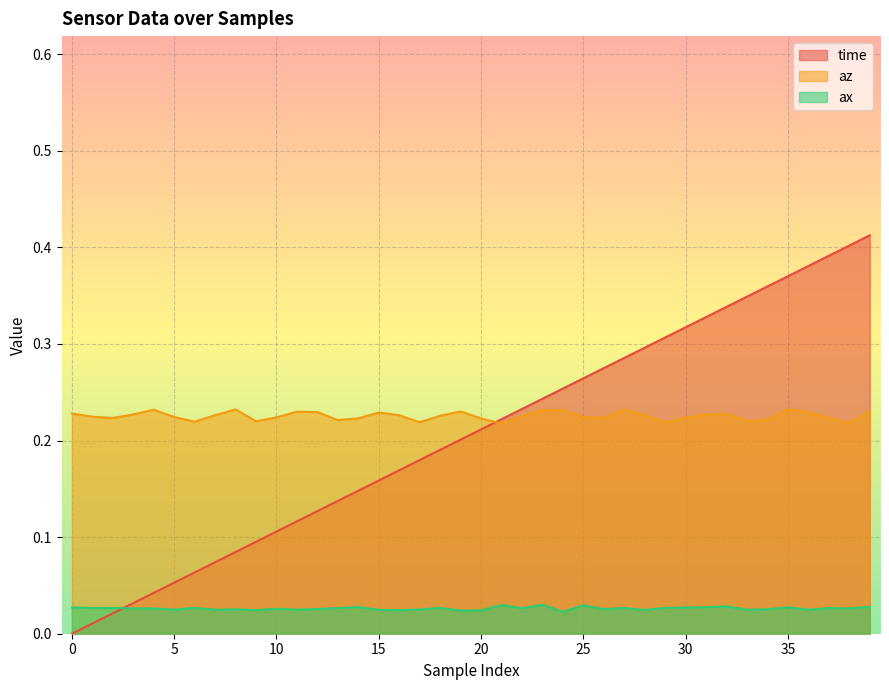

How many categories are shown in the chart?

40